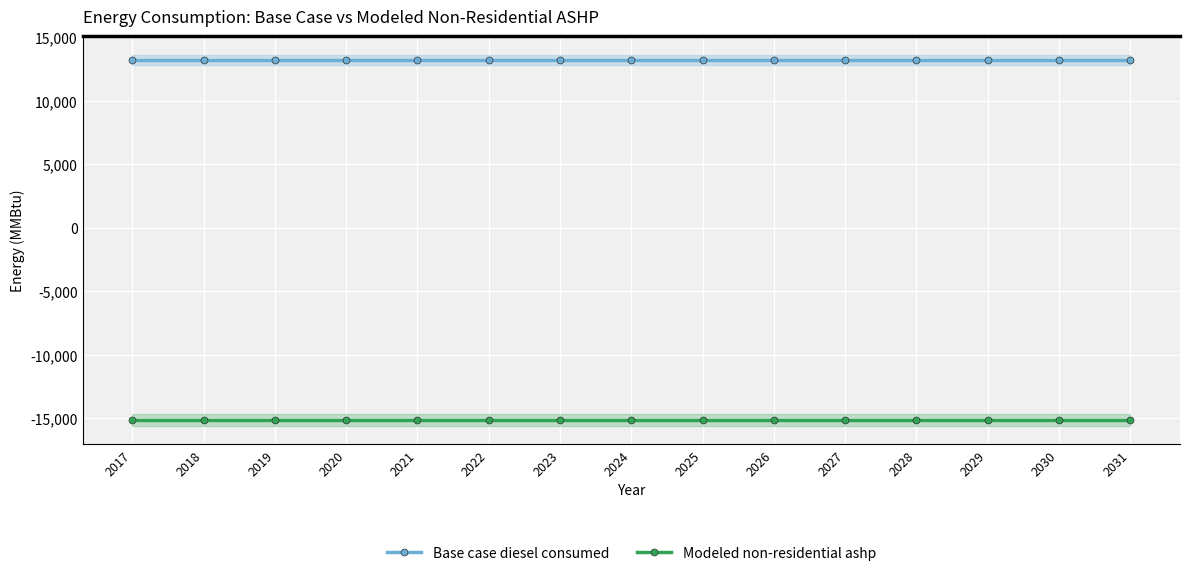

What is the difference between the highest and lowest values at 2020?

28333.1